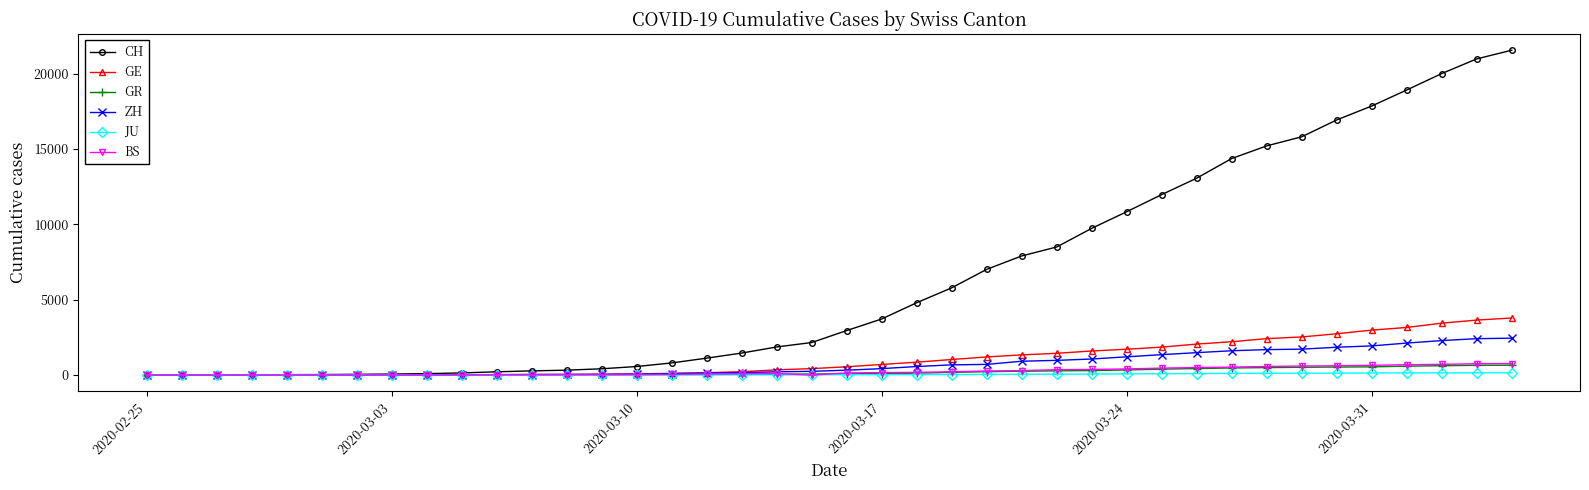

What is the maximum value for GR?

657